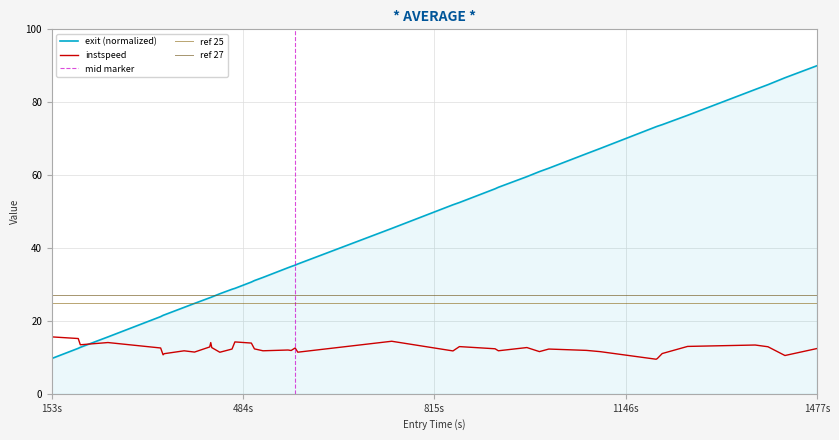

The instspeed series shows 15.6 at 153s. True or false?

True